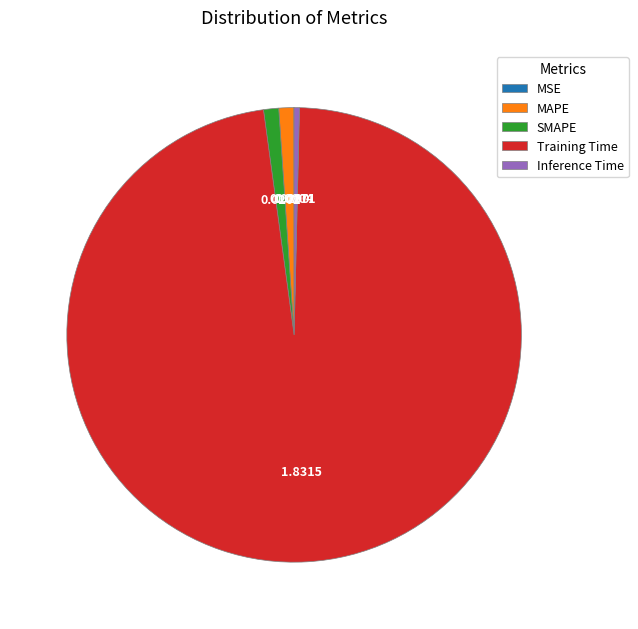

Which category has the biggest portion of the pie?

Training Time